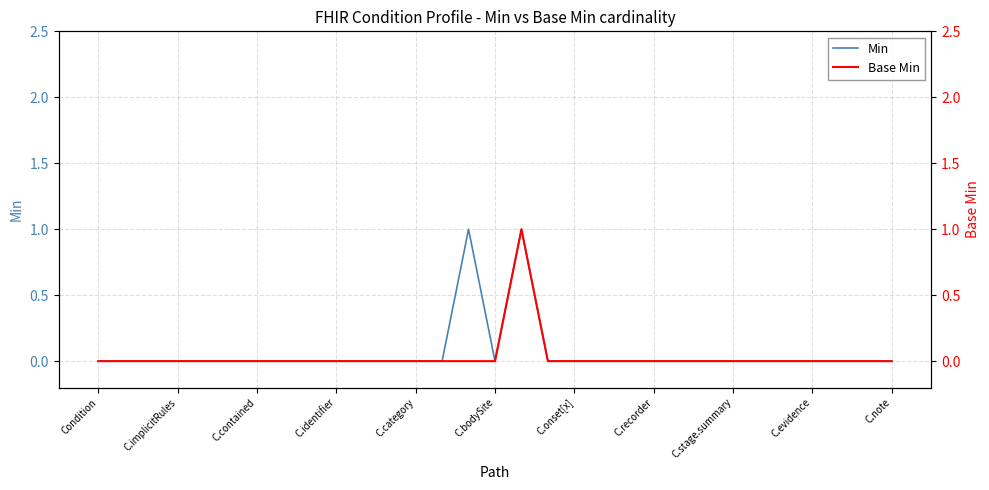

How many positive values does the Base Min series have?

1